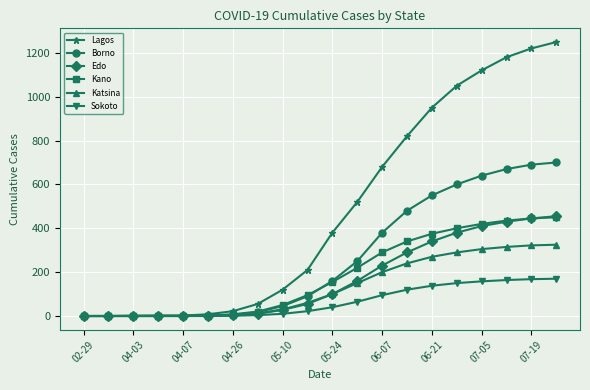

What is the maximum value shown in the chart?

1249